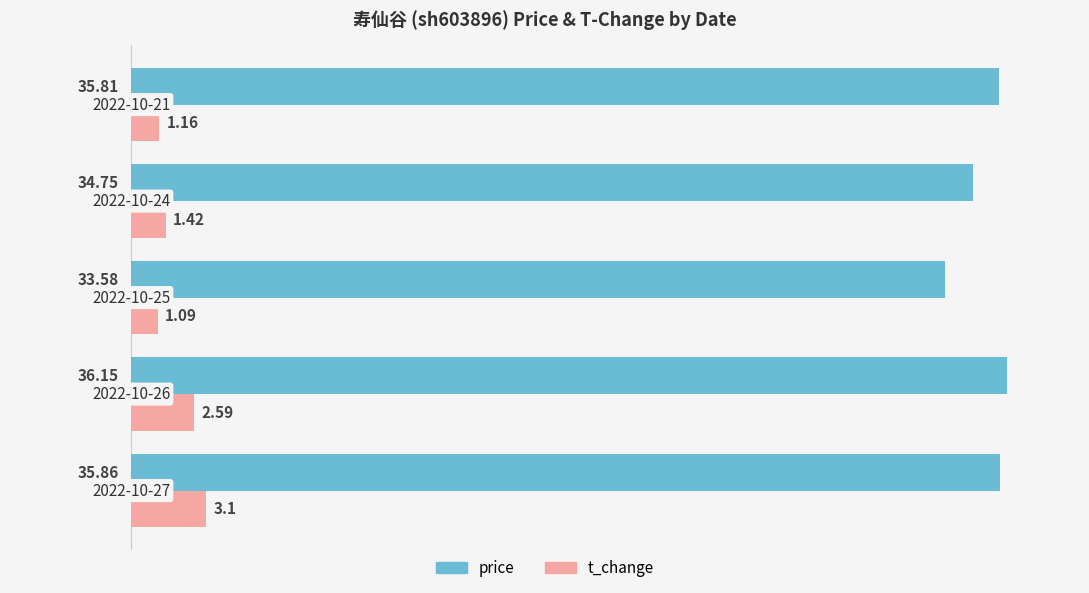

Rank the series by their maximum value, from highest to lowest.

price, t_change